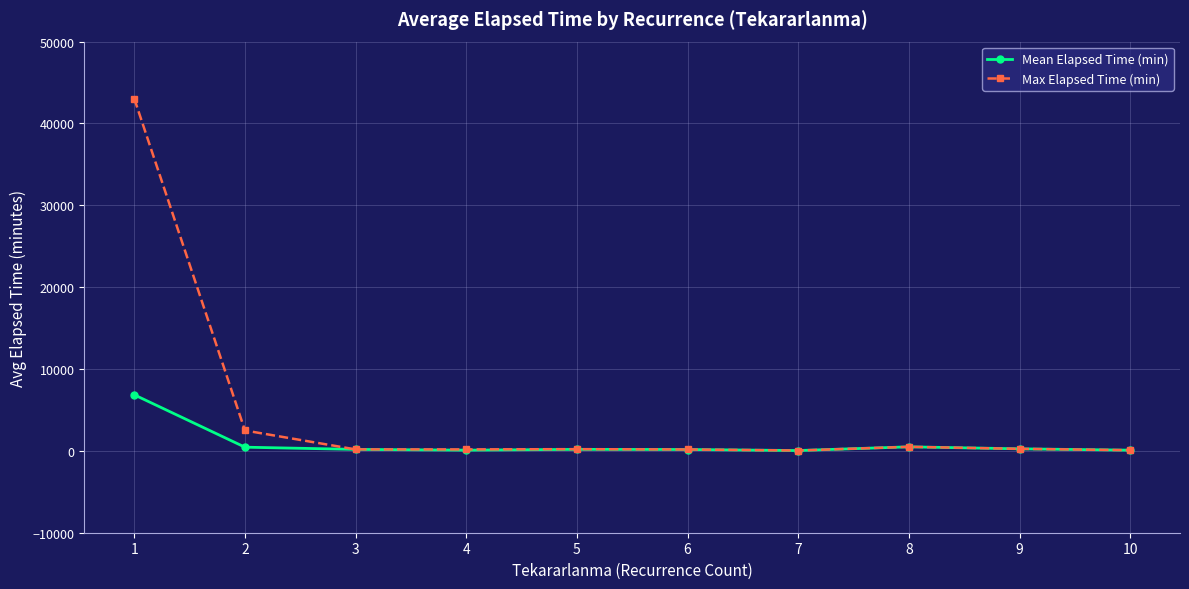

Where is Max Elapsed Time (min) nearest to the value 21535?

2